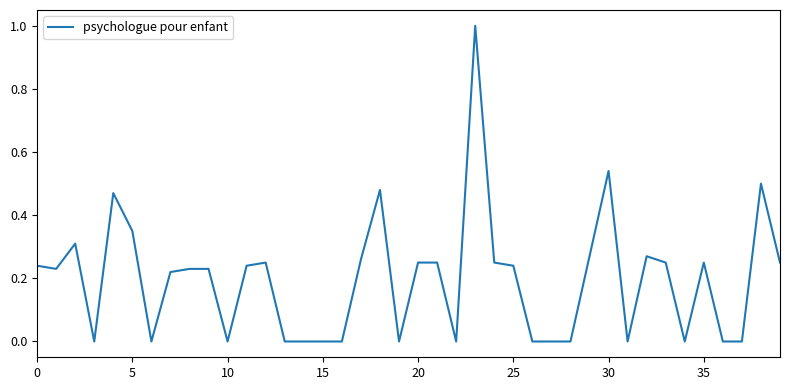

Does the chart have visible grid lines?

No